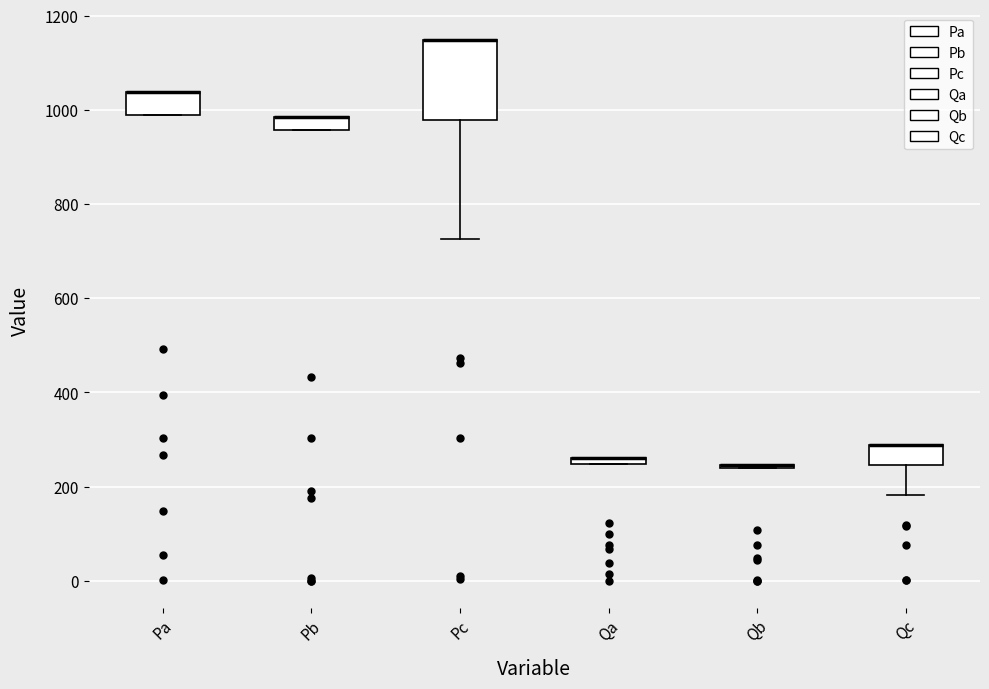

Comparing the boxes themselves (not the whiskers), which one is the tallest?

Pc